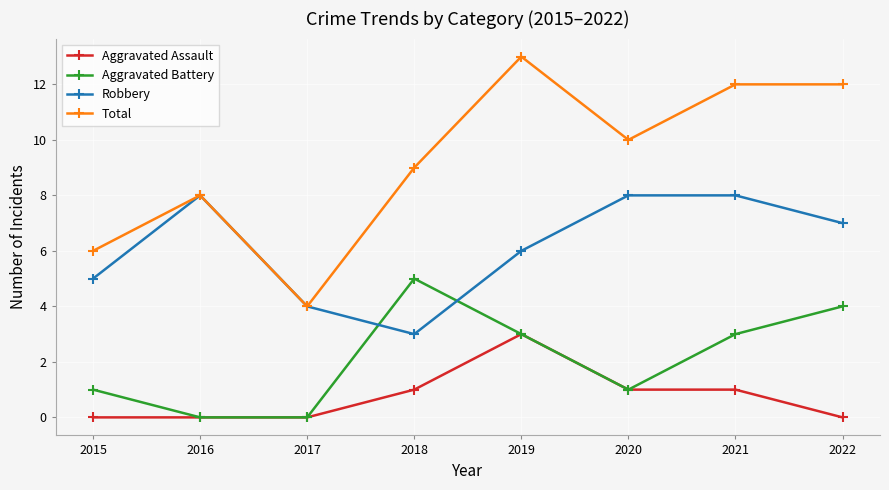

Is the value of Total at 2017 greater than the value of Aggravated Battery at 2018?

No